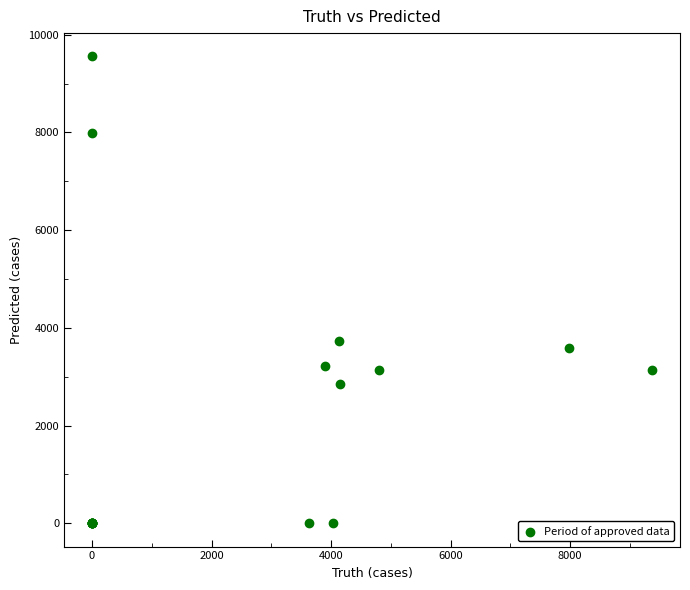

What Y value in the scatter plot is closest to 4778?

3723